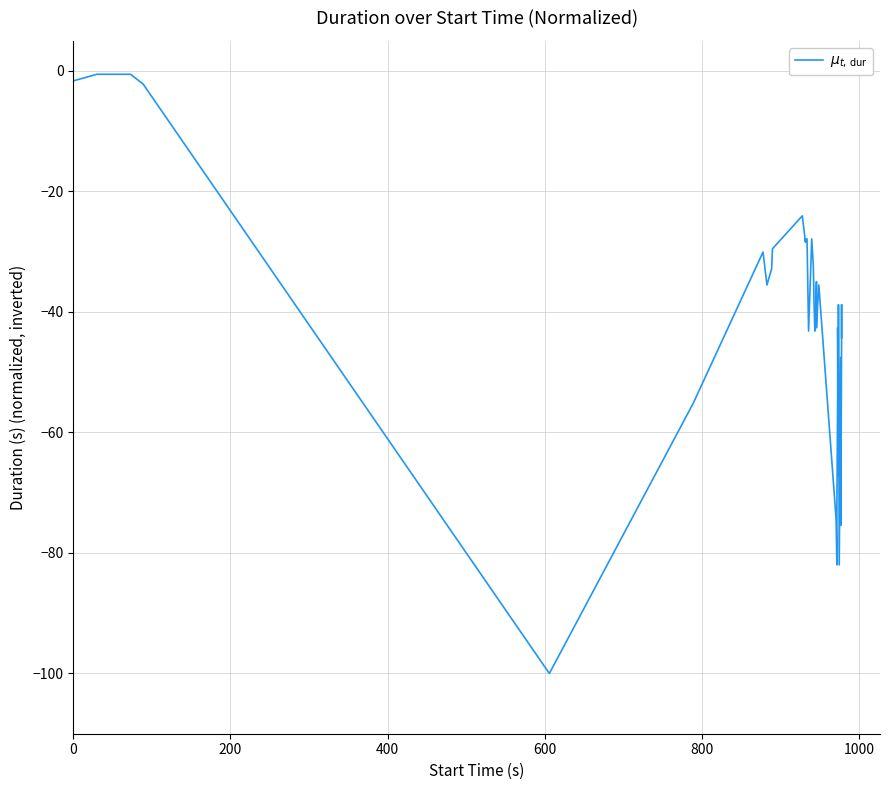

Count the number of data series in this chart.

1